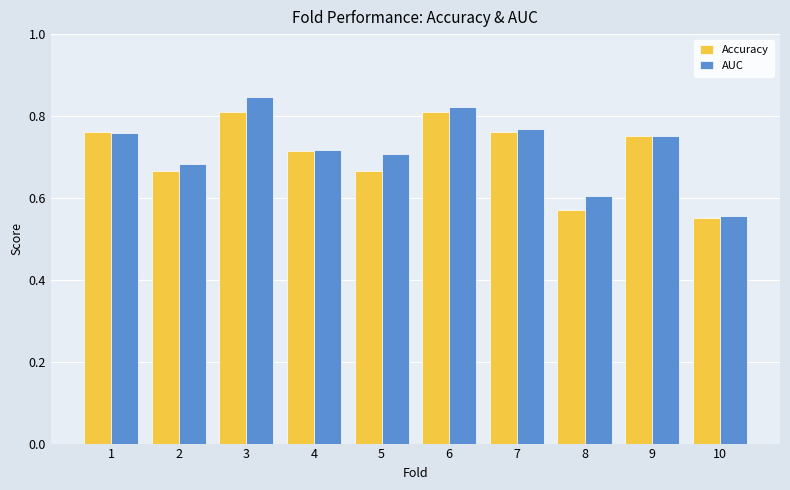

The value of AUC at 10 is 0.9. True or false?

False